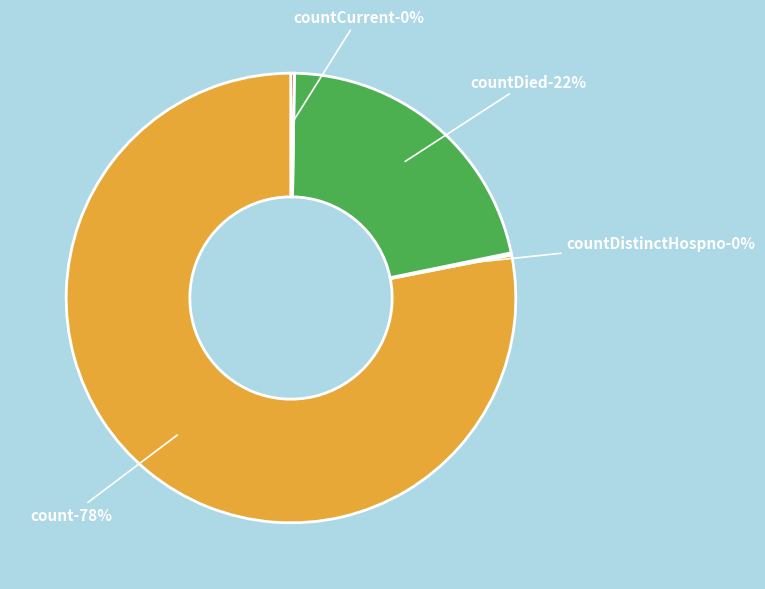

Count the number of slices in the pie.

5